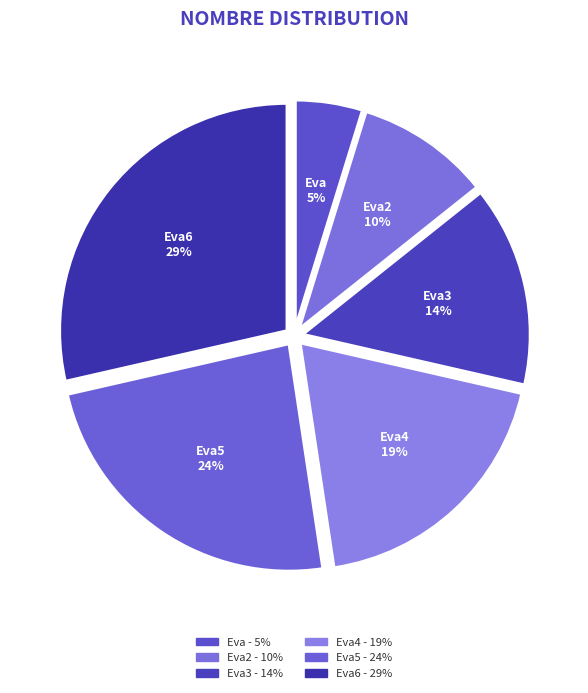

Which category has the biggest portion of the pie?

Eva6